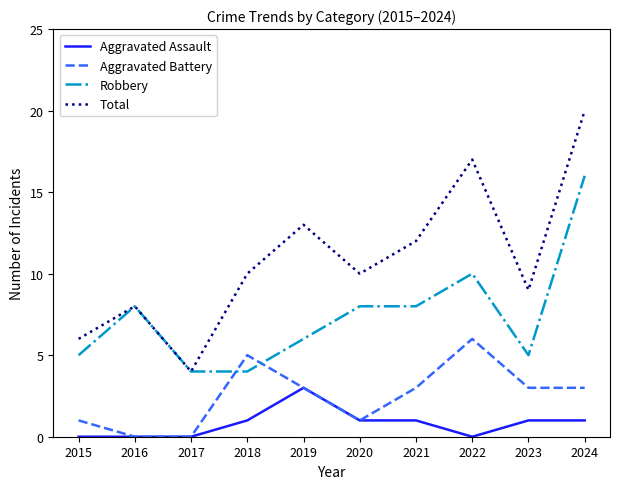

What is the greatest value displayed?

20